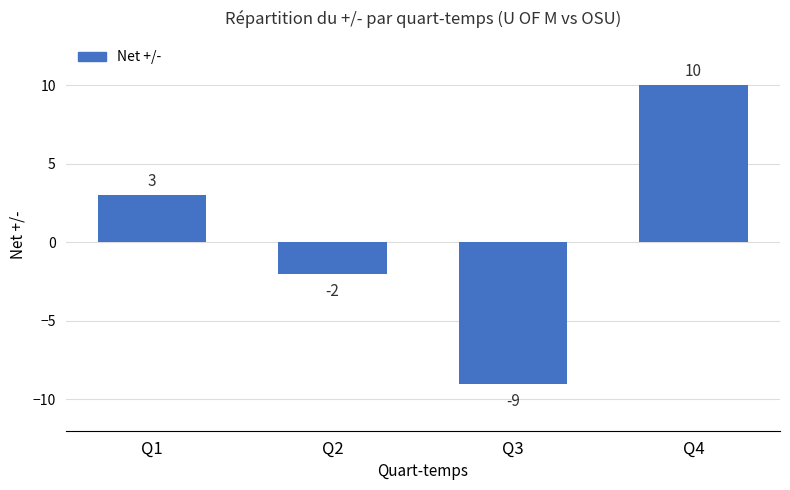

Does the chart contain stacked bars?

No